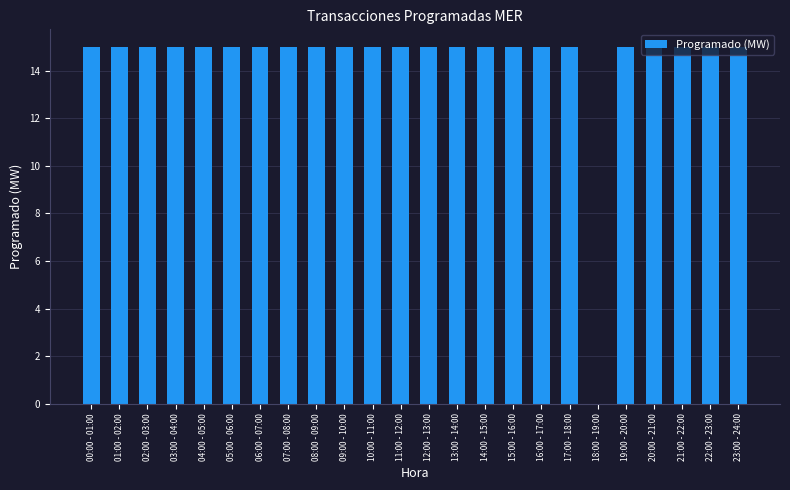

Is it true that the value at 02:00 - 03:00 is 3?

False